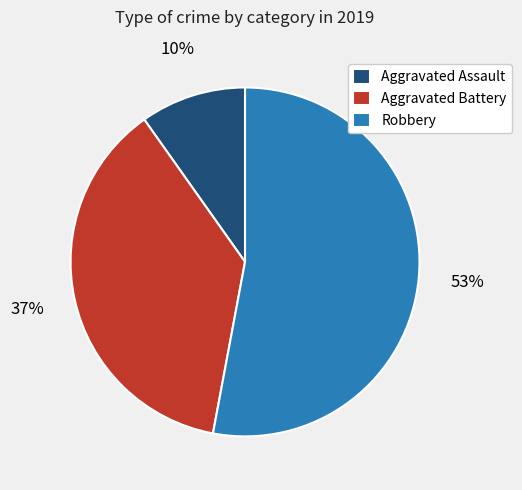

Rank the categories by value from lowest to highest.

Aggravated Assault, Aggravated Battery, Robbery